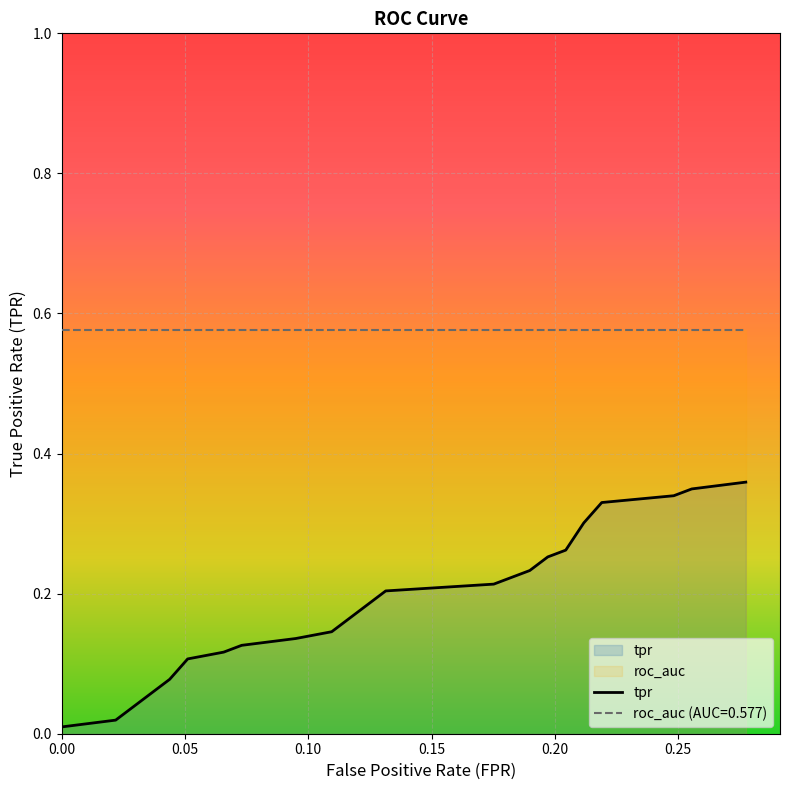

Rank the series by their maximum value, from highest to lowest.

roc_auc (AUC=0.577), tpr